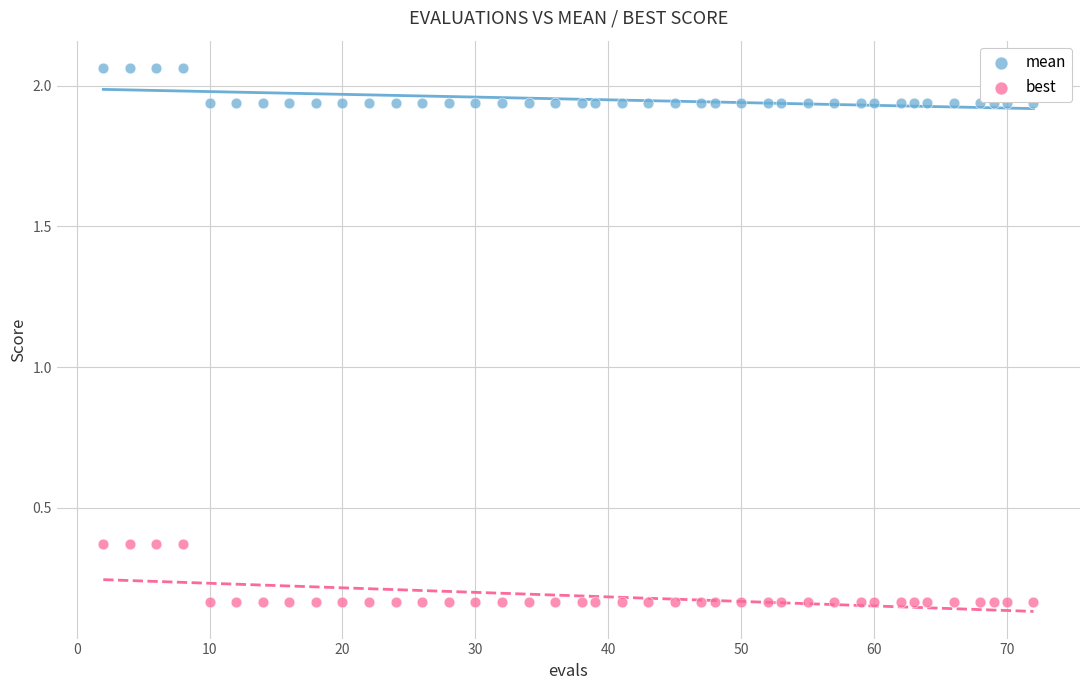

What is the X range (max minus min) for the scatter plot?

70.0